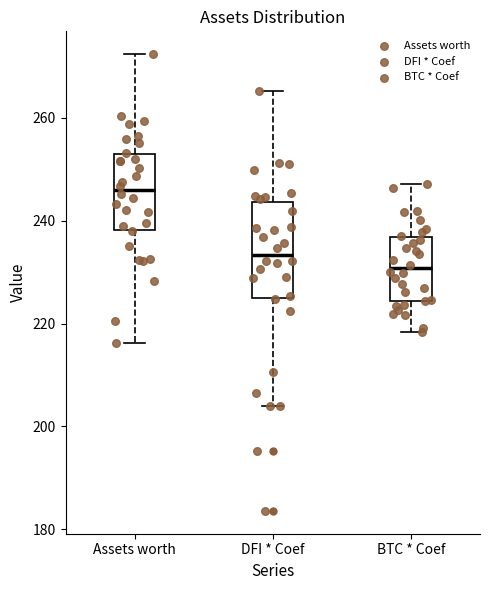

Where is the lower edge of the box for BTC * Coef on the y-axis? The values are not printed on the chart, so give them approximately, as read against the axis.

224